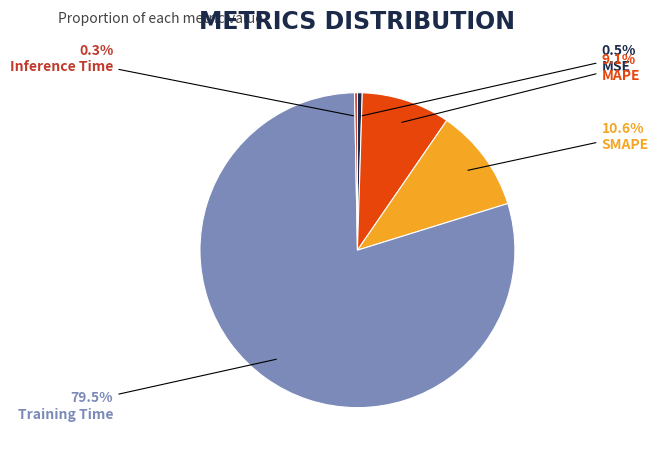

To the nearest percent, what is the difference between the largest and smallest slice percentages?

79%